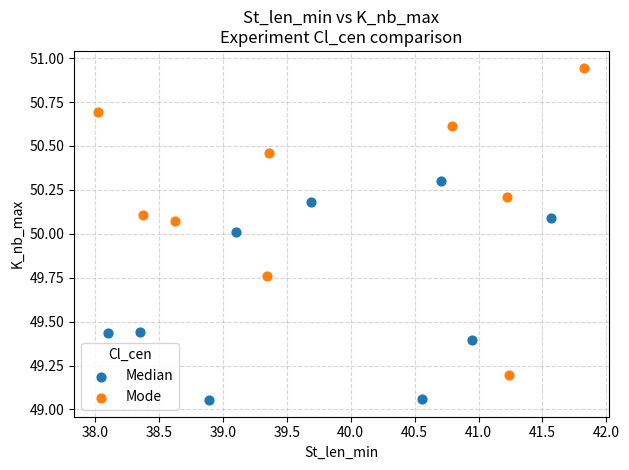

Which series contains the lowest Y value?

Median